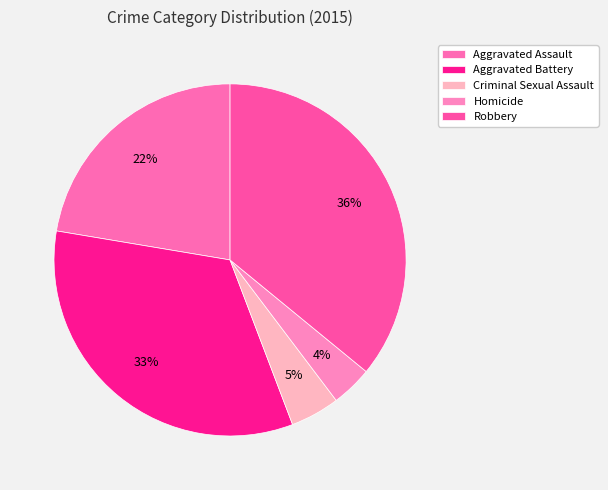

To the nearest percent, what percentage of the pie is Criminal Sexual Assault?

5%